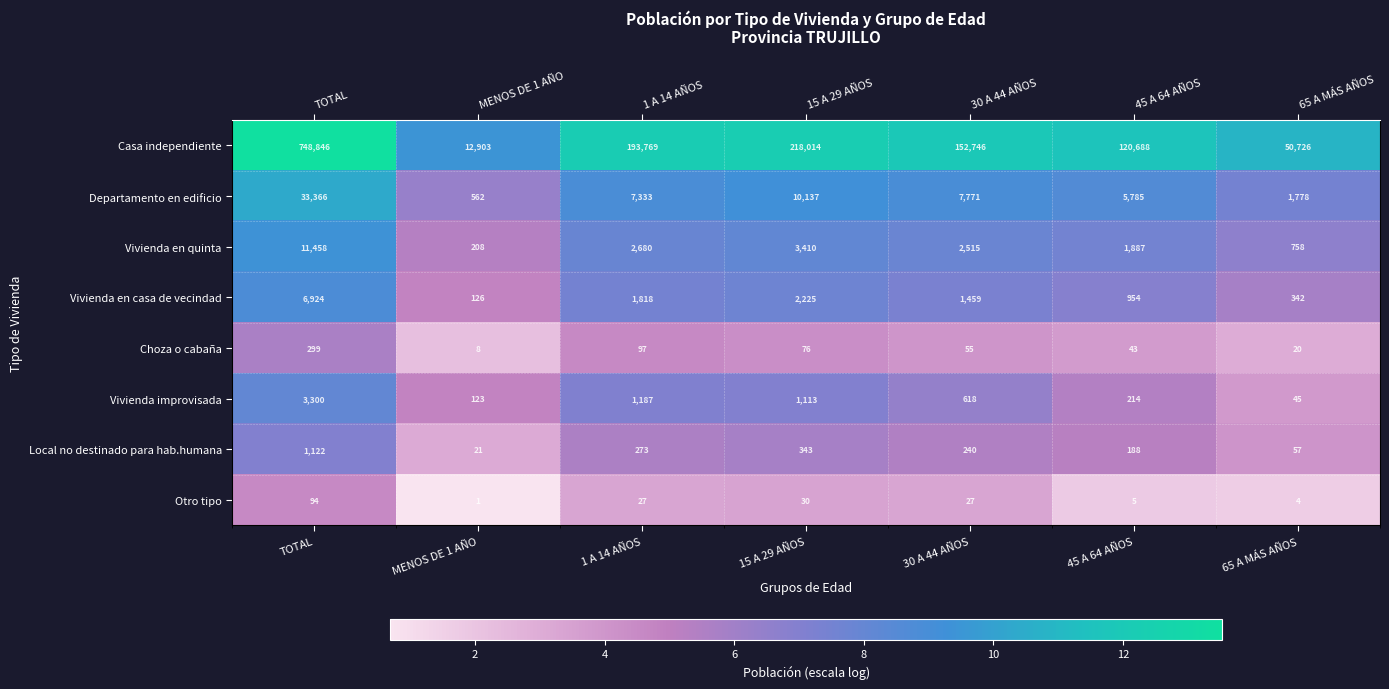

How many data points in Choza o cabaña are above 4?

4